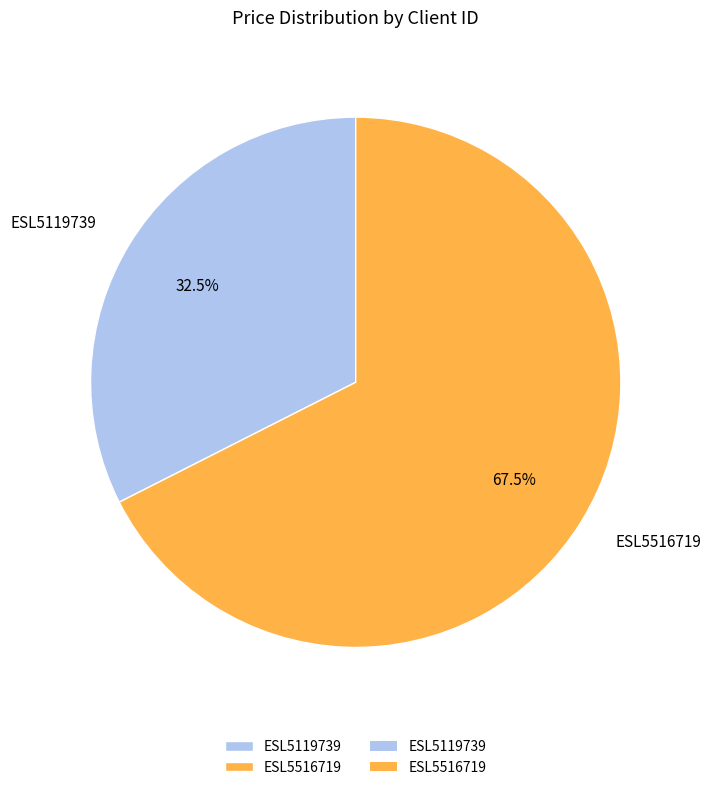

To the nearest percent, what is the difference between the largest and smallest slice percentages?

35%